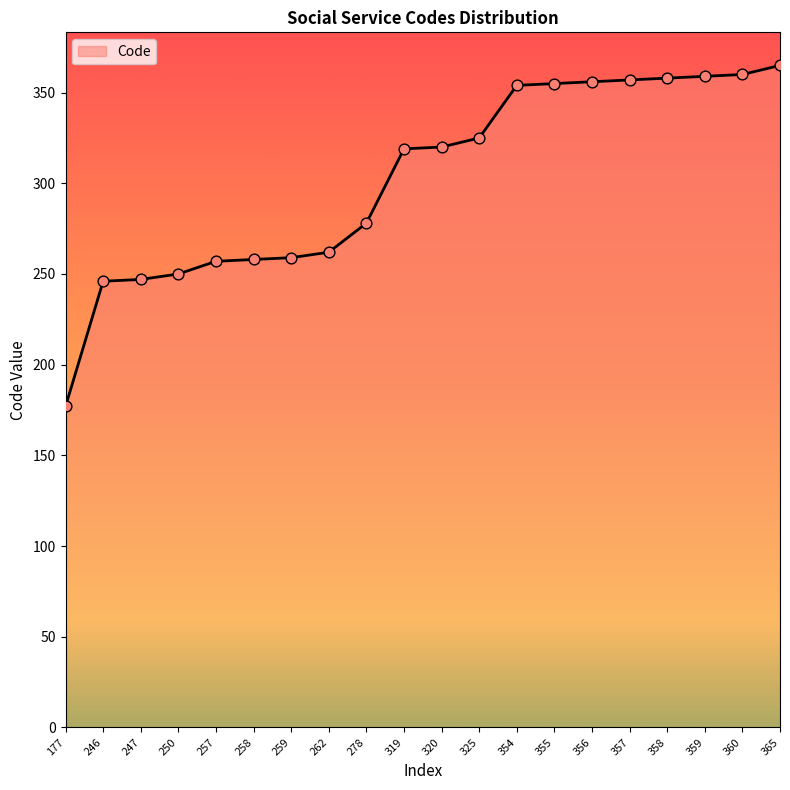

Which has a higher value, 358 or 246?

358